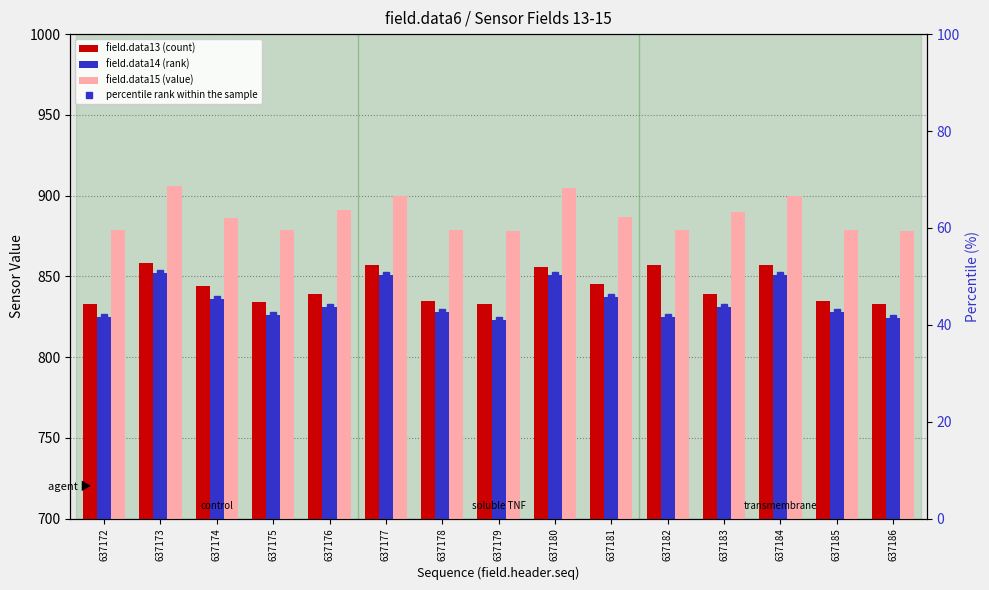

What is the smallest value displayed?

41.0